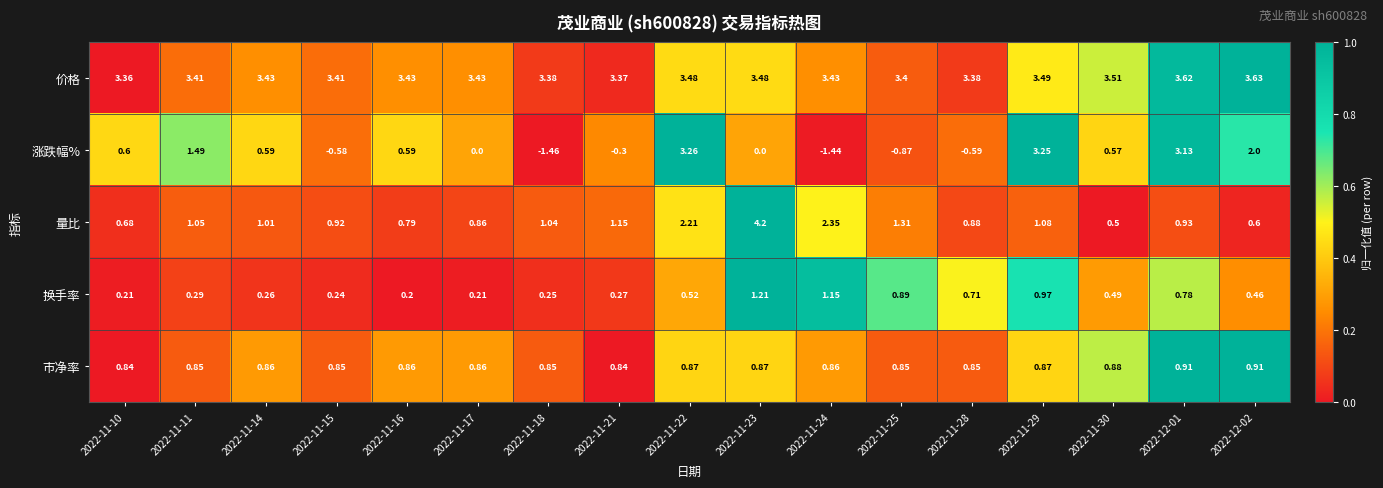

List the series in order of their peak value, highest first.

量比, 价格, 涨跌幅%, 换手率, 市净率